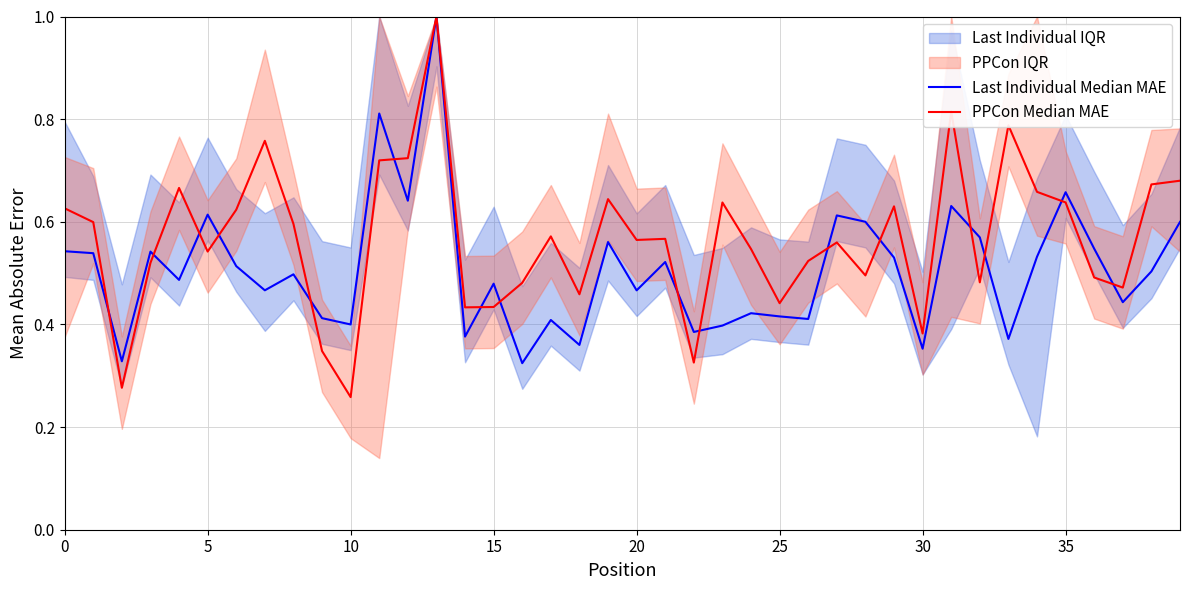

Is it true that PPCon Median MAE equals 1.0 at 30?

False